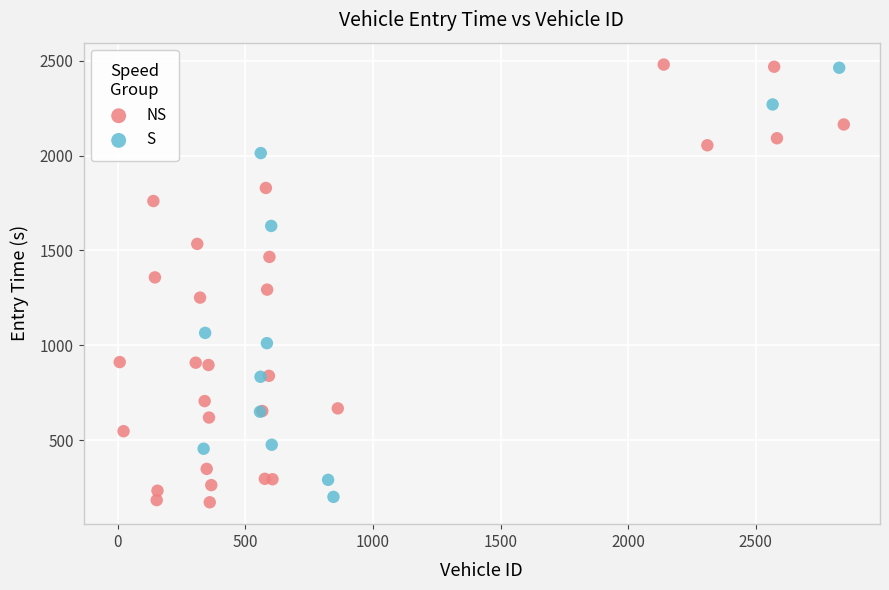

Which series reaches the minimum Y coordinate?

NS